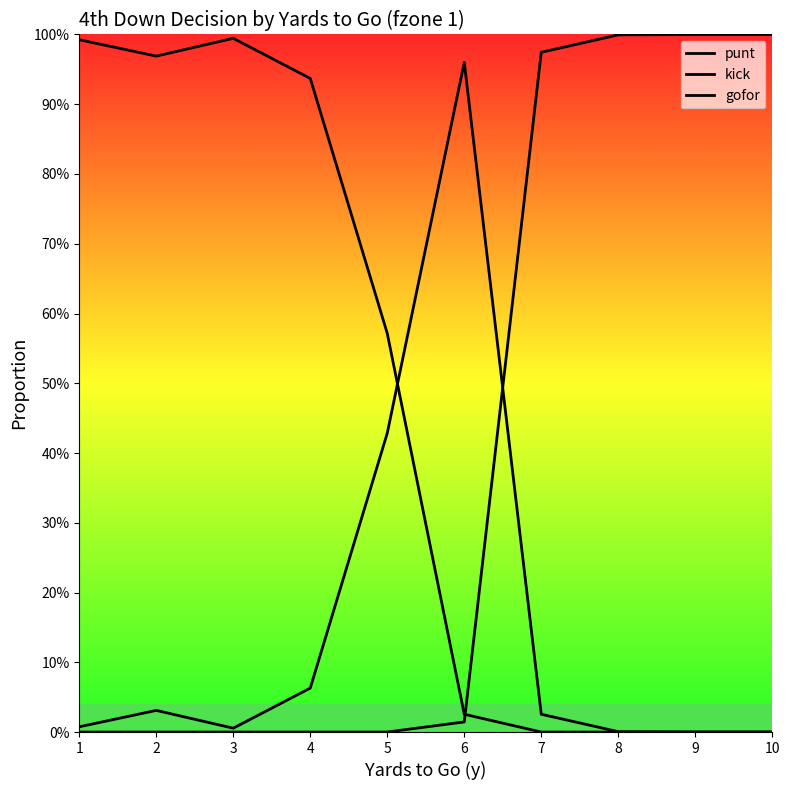

What is the average value of the gofor series?

0.2